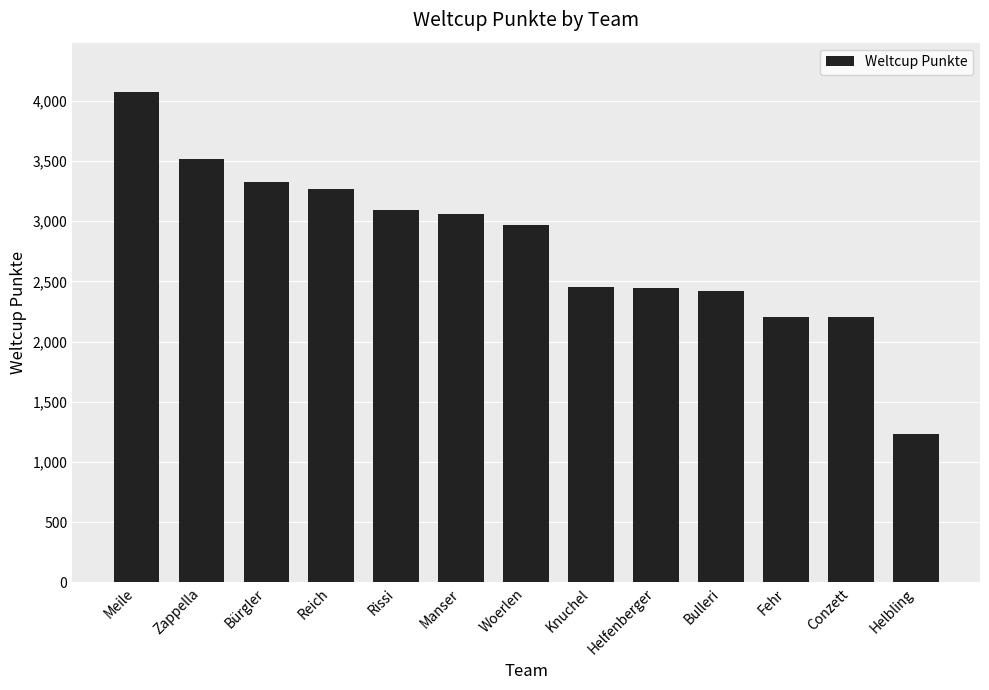

How many distinct data groups are displayed?

1